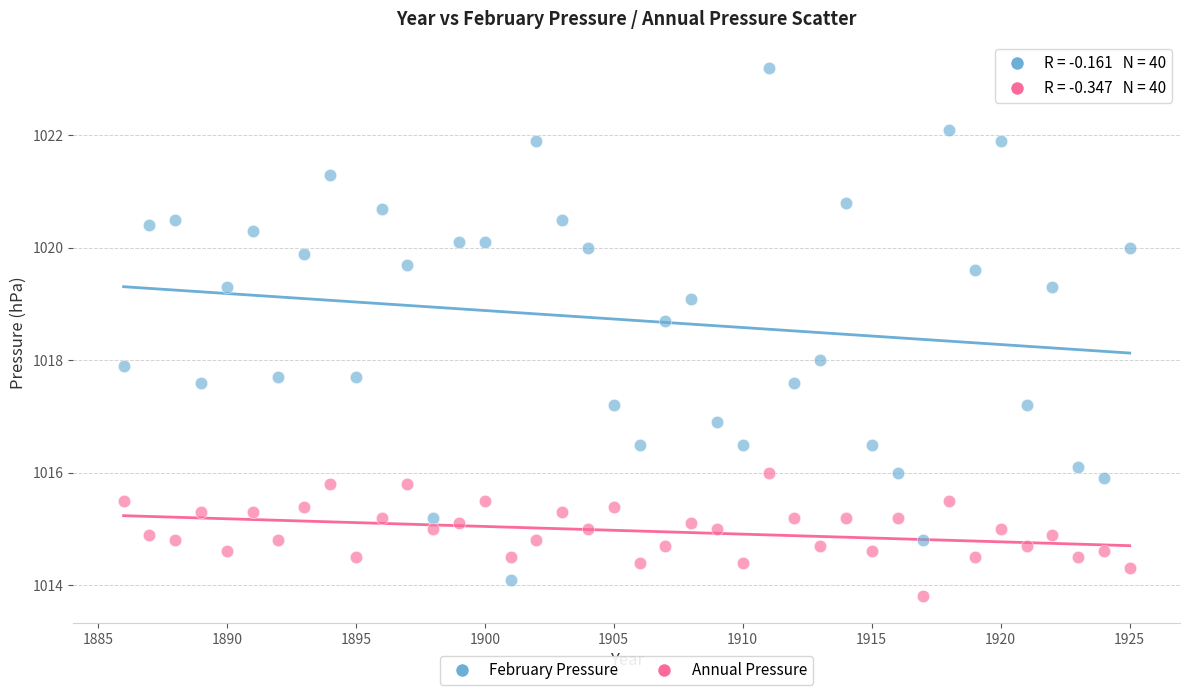

Across all data points, what is the range of X values (max minus min)?

39.0